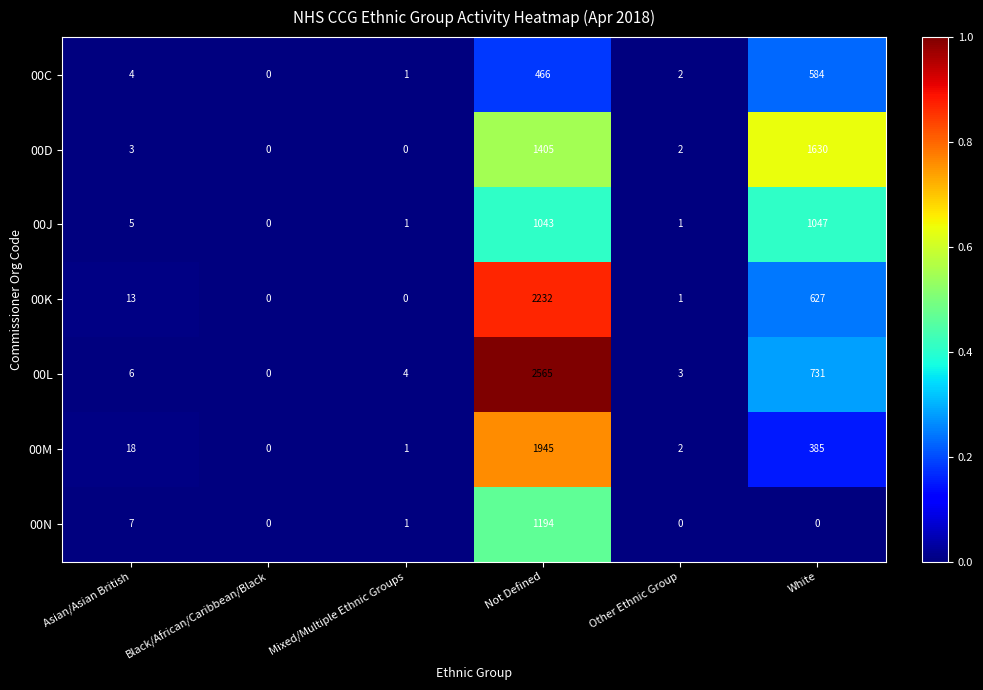

At which label does 00C reach its peak?

White